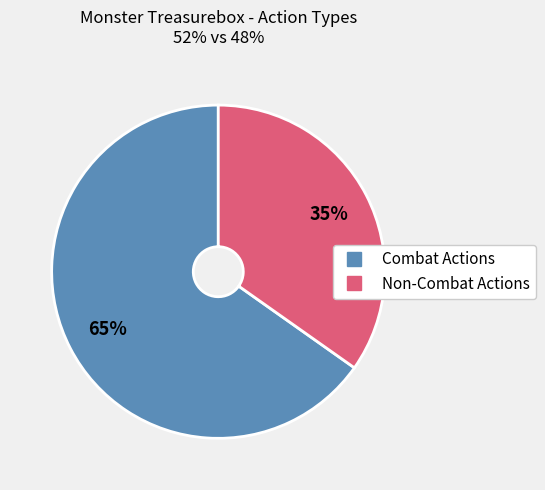

To the nearest percent, what is the difference between the largest and smallest slice percentages?

30%